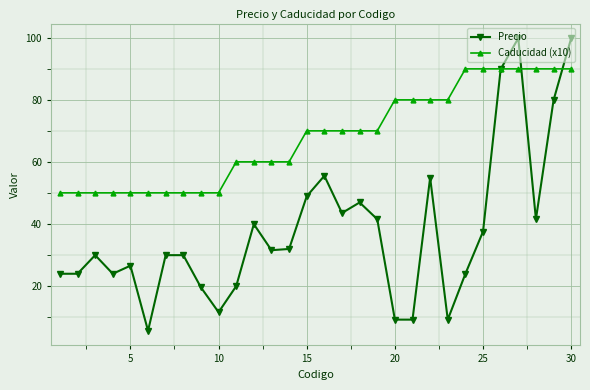

How many times do Precio and Caducidad (x10) cross each other?

3